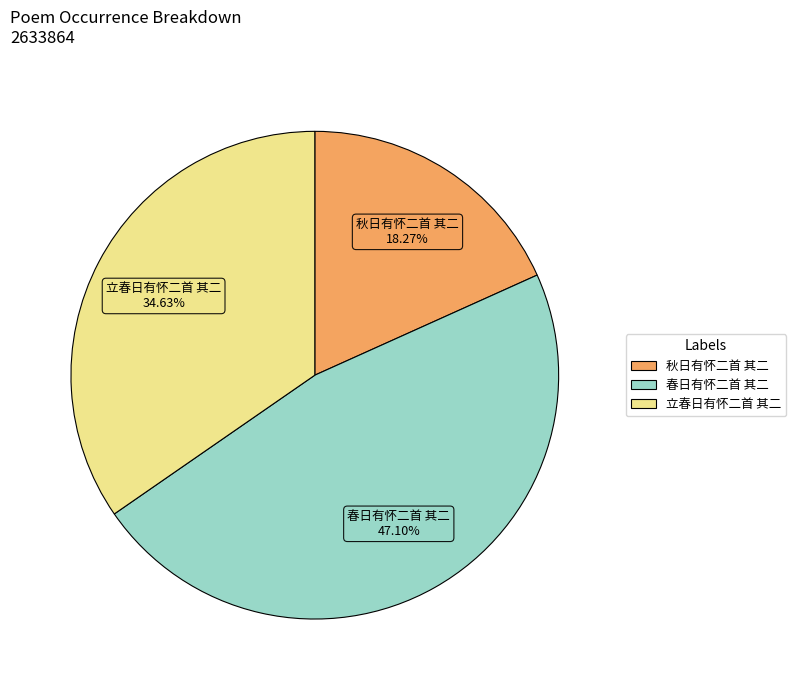

Is there a majority slice in this chart?

No